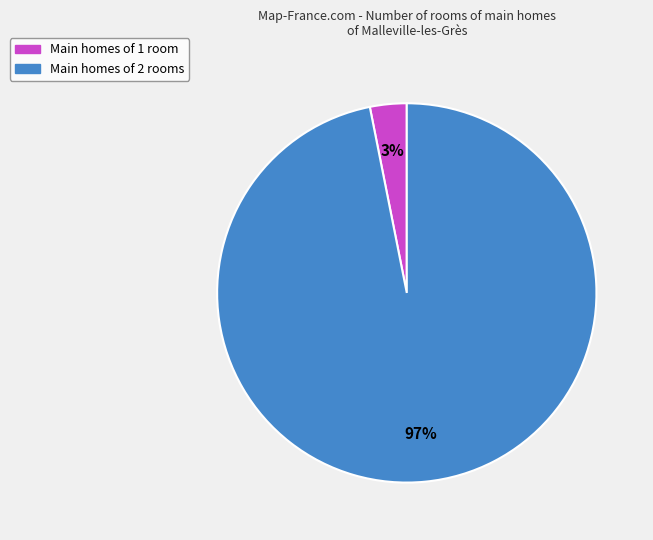

To the nearest percent, what is the difference between the largest and smallest slice percentages?

94%